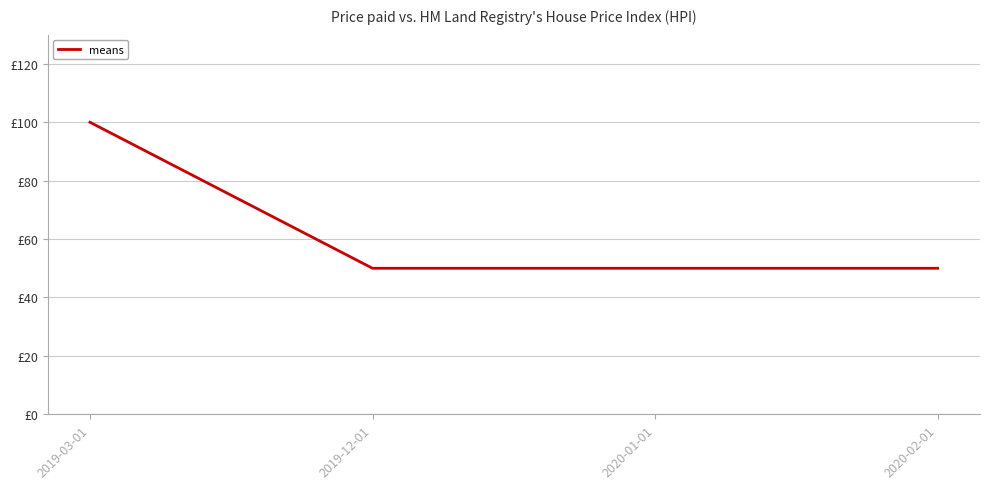

Does the chart have visible grid lines?

Yes